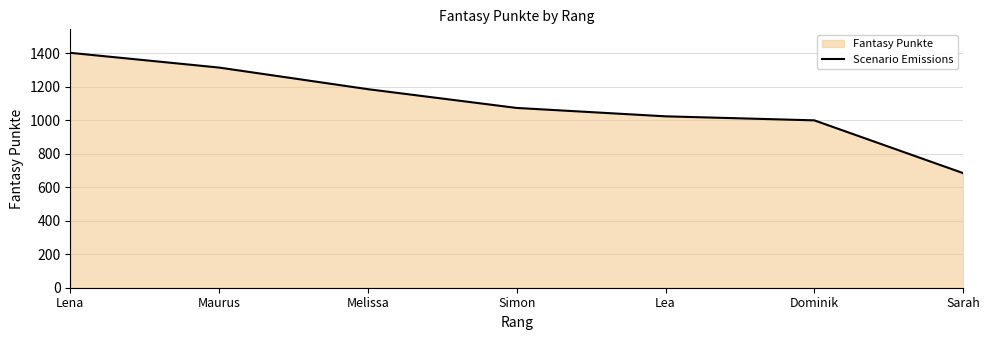

Does the chart have visible grid lines?

Yes